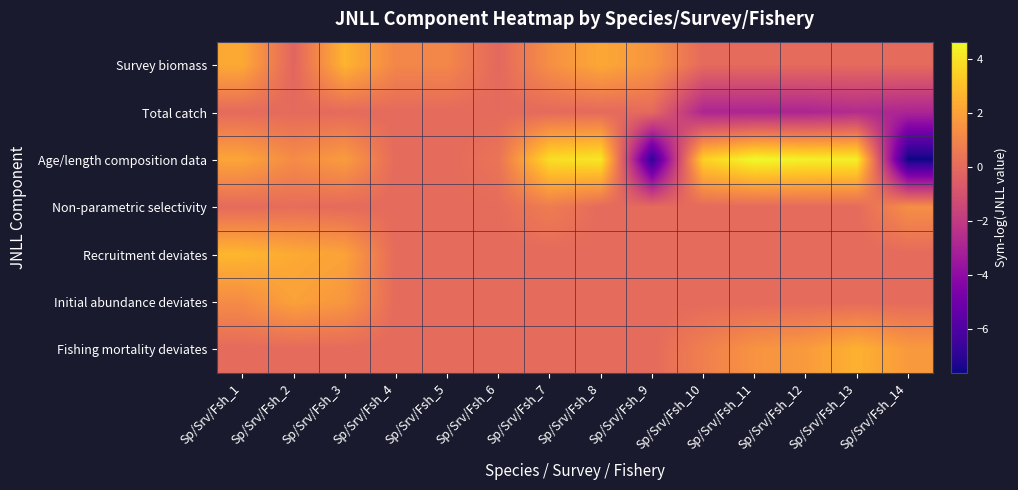

Reading left to right, extract all data points from this chart.

Survey biomass: Sp/Srv/Fsh_1=2.3	Sp/Srv/Fsh_2=-0.2	Sp/Srv/Fsh_3=2.6	Sp/Srv/Fsh_4=1.1	Sp/Srv/Fsh_5=1.1	Sp/Srv/Fsh_6=-0.1	Sp/Srv/Fsh_7=1.4	Sp/Srv/Fsh_8=2.2	Sp/Srv/Fsh_9=1.6	Sp/Srv/Fsh_10=0.0	Sp/Srv/Fsh_11=0.0	Sp/Srv/Fsh_12=0.0	Sp/Srv/Fsh_13=0.0	Sp/Srv/Fsh_14=0.0
Total catch: Sp/Srv/Fsh_1=0.0	Sp/Srv/Fsh_2=0.0	Sp/Srv/Fsh_3=0.0	Sp/Srv/Fsh_4=0.0	Sp/Srv/Fsh_5=0.0	Sp/Srv/Fsh_6=0.0	Sp/Srv/Fsh_7=0.0	Sp/Srv/Fsh_8=0.0	Sp/Srv/Fsh_9=0.0	Sp/Srv/Fsh_10=-2.9	Sp/Srv/Fsh_11=-2.9	Sp/Srv/Fsh_12=-2.9	Sp/Srv/Fsh_13=-2.6	Sp/Srv/Fsh_14=-2.9
Age/length composition data: Sp/Srv/Fsh_1=2.1	Sp/Srv/Fsh_2=1.3	Sp/Srv/Fsh_3=1.8	Sp/Srv/Fsh_4=0.0	Sp/Srv/Fsh_5=0.0	Sp/Srv/Fsh_6=0.4	Sp/Srv/Fsh_7=3.9	Sp/Srv/Fsh_8=4.2	Sp/Srv/Fsh_9=-6.8	Sp/Srv/Fsh_10=3.5	Sp/Srv/Fsh_11=4.7	Sp/Srv/Fsh_12=4.4	Sp/Srv/Fsh_13=4.4	Sp/Srv/Fsh_14=-7.6
Non-parametric selectivity: Sp/Srv/Fsh_1=0.0	Sp/Srv/Fsh_2=0.1	Sp/Srv/Fsh_3=0.0	Sp/Srv/Fsh_4=0.0	Sp/Srv/Fsh_5=0.0	Sp/Srv/Fsh_6=0.1	Sp/Srv/Fsh_7=0.7	Sp/Srv/Fsh_8=0.0	Sp/Srv/Fsh_9=0.0	Sp/Srv/Fsh_10=0.0	Sp/Srv/Fsh_11=0.0	Sp/Srv/Fsh_12=0.0	Sp/Srv/Fsh_13=0.0	Sp/Srv/Fsh_14=1.4
Recruitment deviates: Sp/Srv/Fsh_1=2.7	Sp/Srv/Fsh_2=2.3	Sp/Srv/Fsh_3=2.1	Sp/Srv/Fsh_4=0.0	Sp/Srv/Fsh_5=0.0	Sp/Srv/Fsh_6=0.0	Sp/Srv/Fsh_7=0.0	Sp/Srv/Fsh_8=0.0	Sp/Srv/Fsh_9=0.0	Sp/Srv/Fsh_10=0.0	Sp/Srv/Fsh_11=0.0	Sp/Srv/Fsh_12=0.0	Sp/Srv/Fsh_13=0.0	Sp/Srv/Fsh_14=0.0
Initial abundance deviates: Sp/Srv/Fsh_1=1.3	Sp/Srv/Fsh_2=2.0	Sp/Srv/Fsh_3=1.6	Sp/Srv/Fsh_4=0.0	Sp/Srv/Fsh_5=0.0	Sp/Srv/Fsh_6=0.0	Sp/Srv/Fsh_7=0.0	Sp/Srv/Fsh_8=0.0	Sp/Srv/Fsh_9=0.0	Sp/Srv/Fsh_10=0.0	Sp/Srv/Fsh_11=0.0	Sp/Srv/Fsh_12=0.0	Sp/Srv/Fsh_13=0.0	Sp/Srv/Fsh_14=0.0
Fishing mortality deviates: Sp/Srv/Fsh_1=0.0	Sp/Srv/Fsh_2=0.0	Sp/Srv/Fsh_3=0.0	Sp/Srv/Fsh_4=0.0	Sp/Srv/Fsh_5=0.0	Sp/Srv/Fsh_6=0.0	Sp/Srv/Fsh_7=0.0	Sp/Srv/Fsh_8=0.0	Sp/Srv/Fsh_9=0.0	Sp/Srv/Fsh_10=0.8	Sp/Srv/Fsh_11=1.5	Sp/Srv/Fsh_12=1.8	Sp/Srv/Fsh_13=2.5	Sp/Srv/Fsh_14=1.8